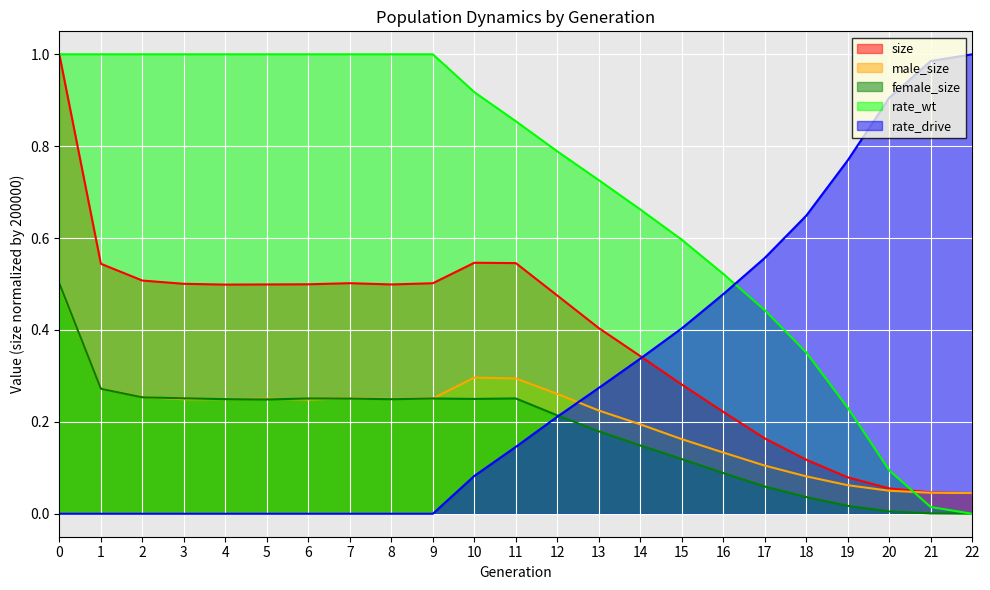

How many data points in rate_wt are above 0?

22